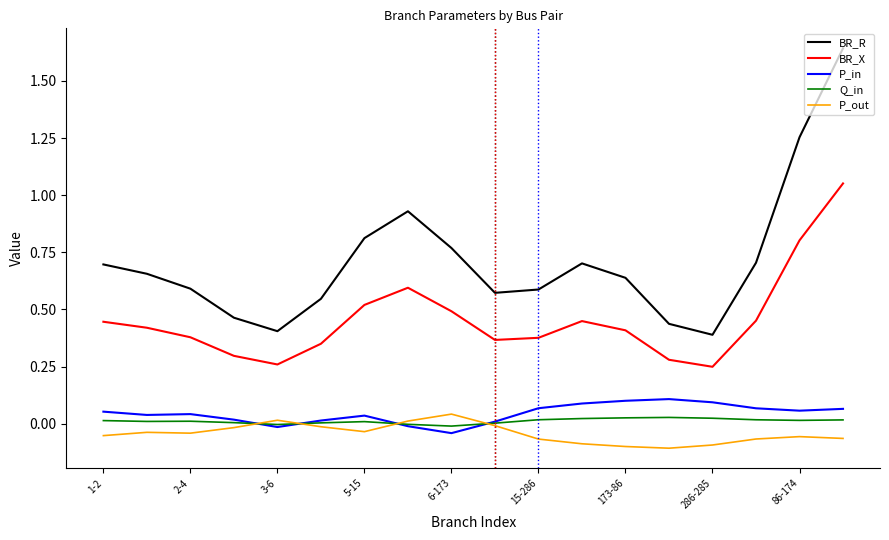

True or false: BR_R and P_out cross at least once.

False